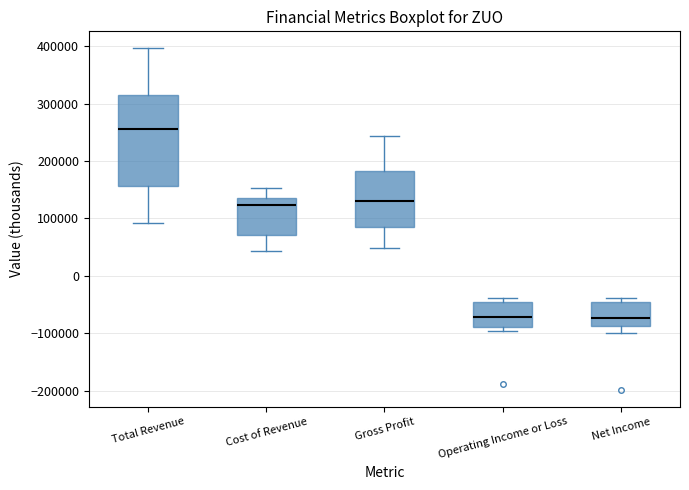

Where does the upper whisker of the box for Gross Profit end on the y-axis? The values are not printed on the chart, so give them approximately, as read against the axis.

240000